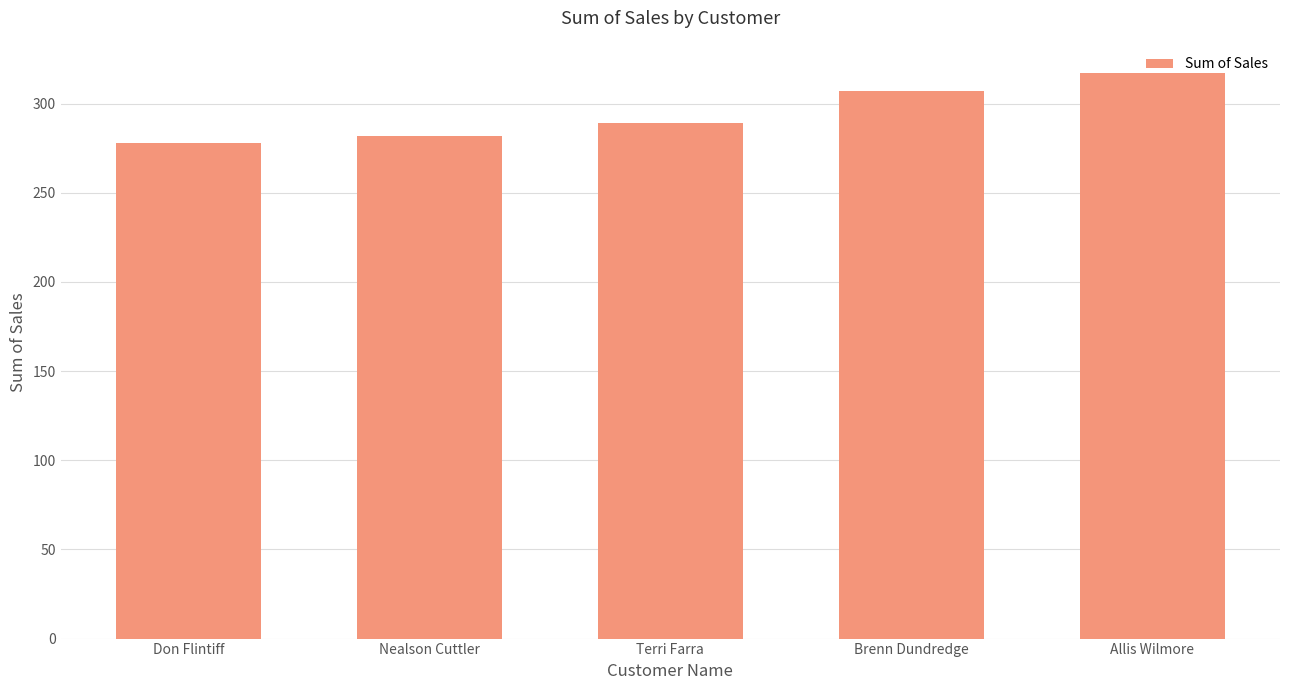

How many distinct data groups are displayed?

1